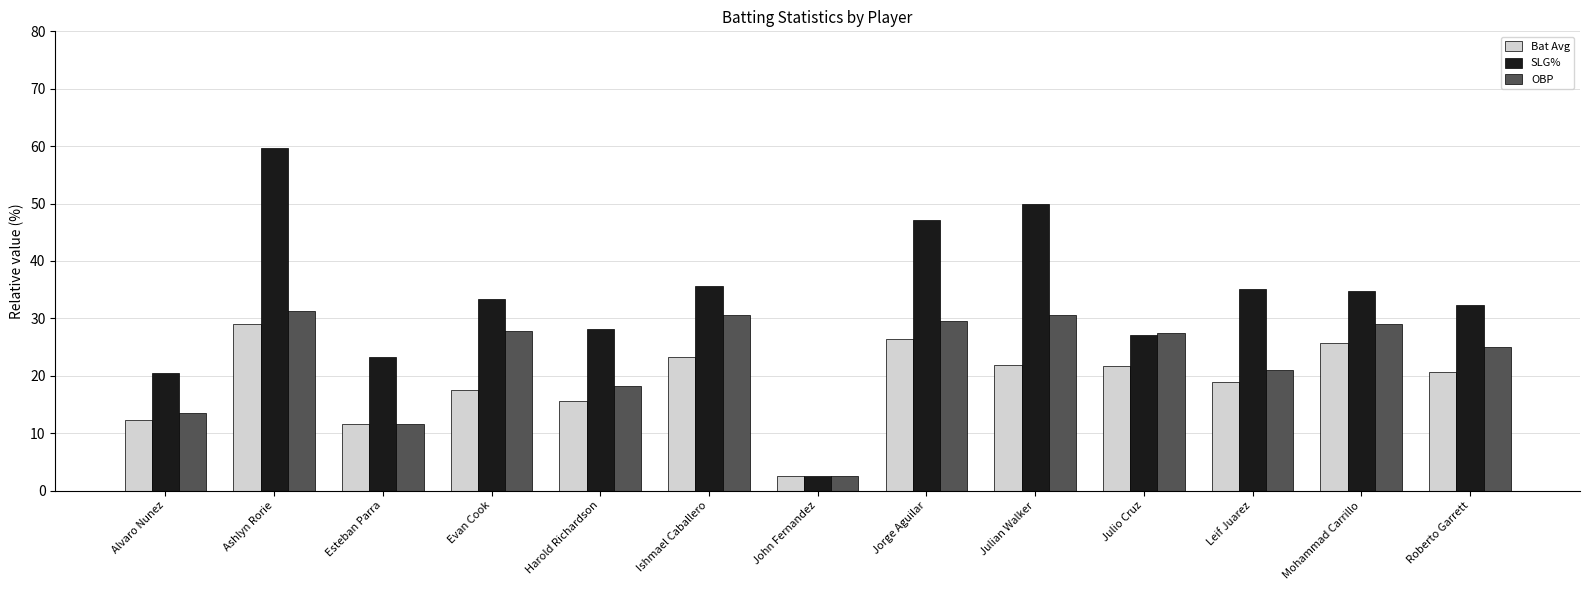

Is the value of SLG% at Jorge Aguilar greater than the value of Bat Avg at Mohammad Carrillo?

Yes